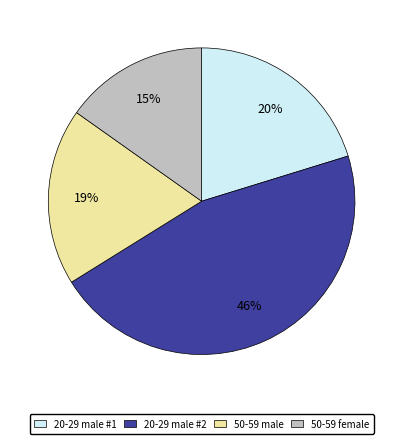

Is there any slice that represents more than half of the pie?

No